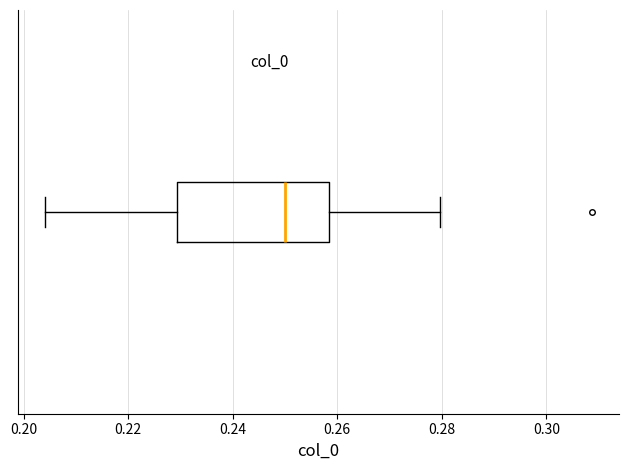

Transcribe this box plot: give where the median line is, the range the box spans, and where the two whiskers end, as read against the x-axis. The values are not printed on the chart, so give them approximately, as read against the axis.

median 0.250, box 0.230 to 0.258, whiskers 0.204 to 0.280